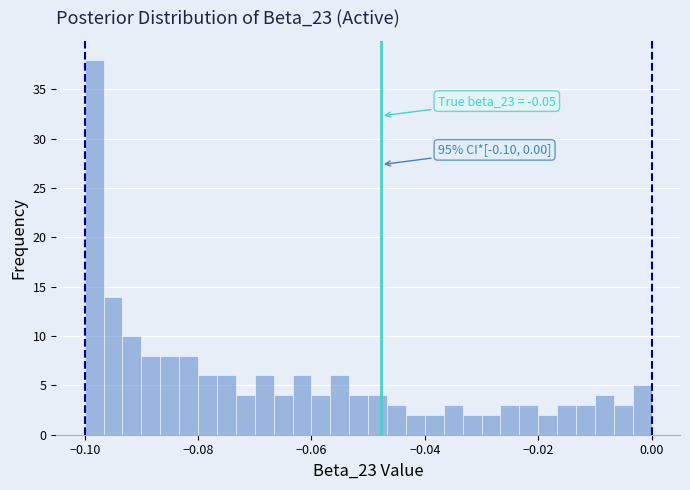

Read against the x-axis, roughly where is the centre of the tallest bar?

-0.098